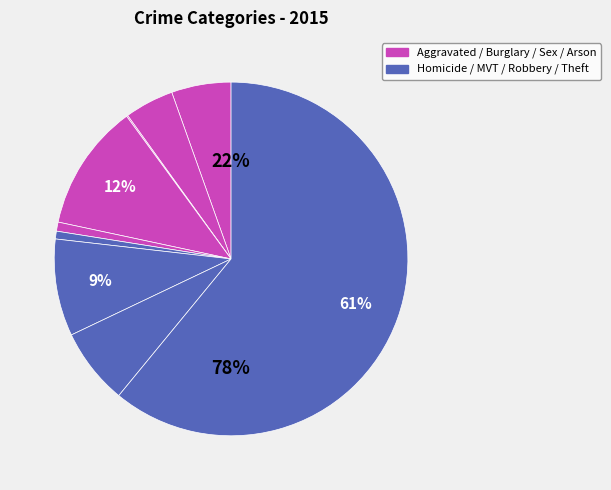

What is the largest slice in the pie chart?

Theft